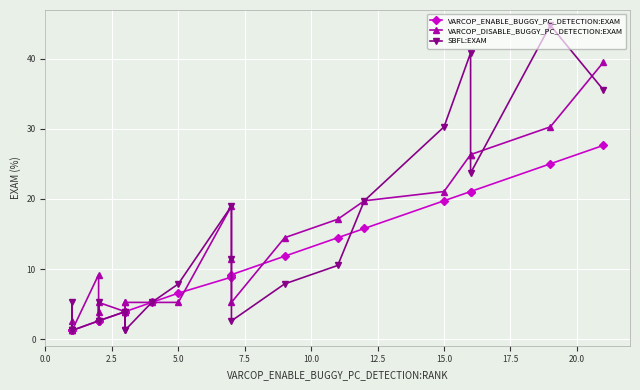

What is the maximum value shown in the chart?

44.7